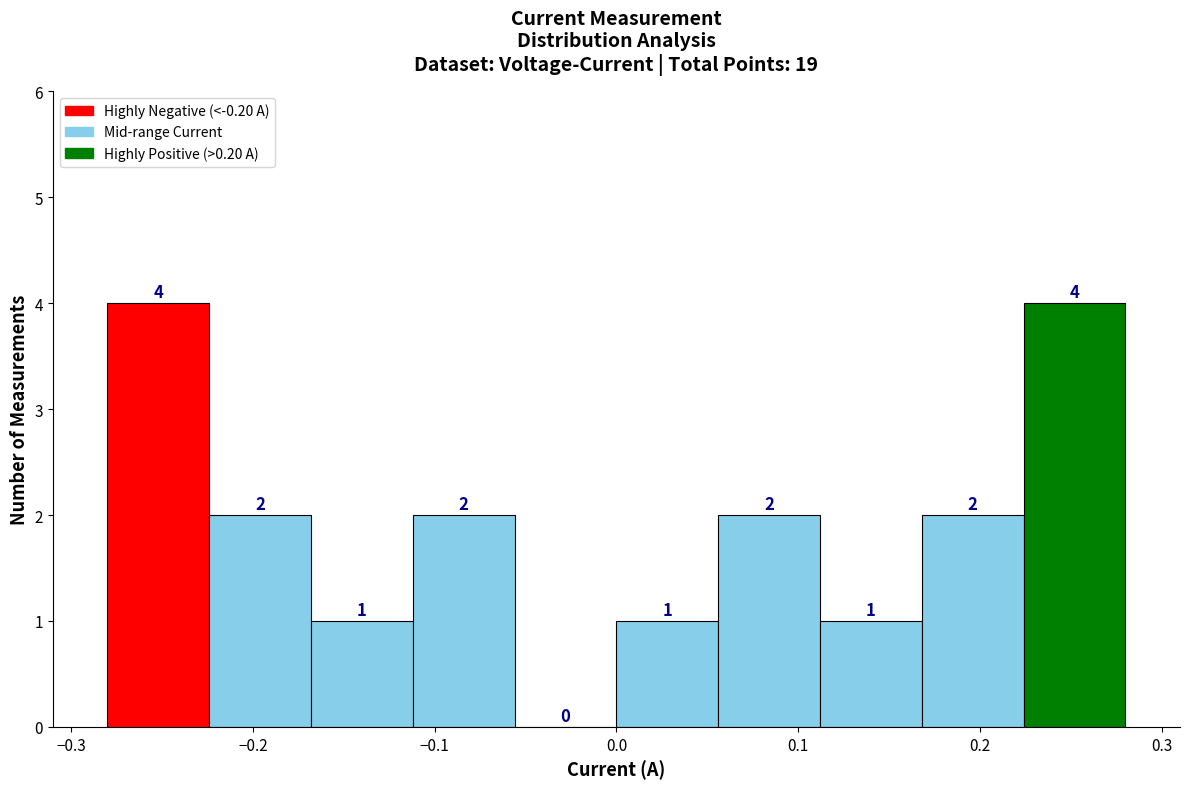

Reading left to right, list every bar in this chart as the range it spans on the x-axis followed by its height. The bar edges are not printed on the chart, so give them approximately, as read against the axis.

-0.280 to -0.224: 4
-0.224 to -0.168: 2
-0.168 to -0.112: 1
-0.112 to -0.056: 2
-0.056 to 0.000: 0
0.000 to 0.056: 1
0.056 to 0.112: 2
0.112 to 0.168: 1
0.168 to 0.224: 2
0.224 to 0.280: 4